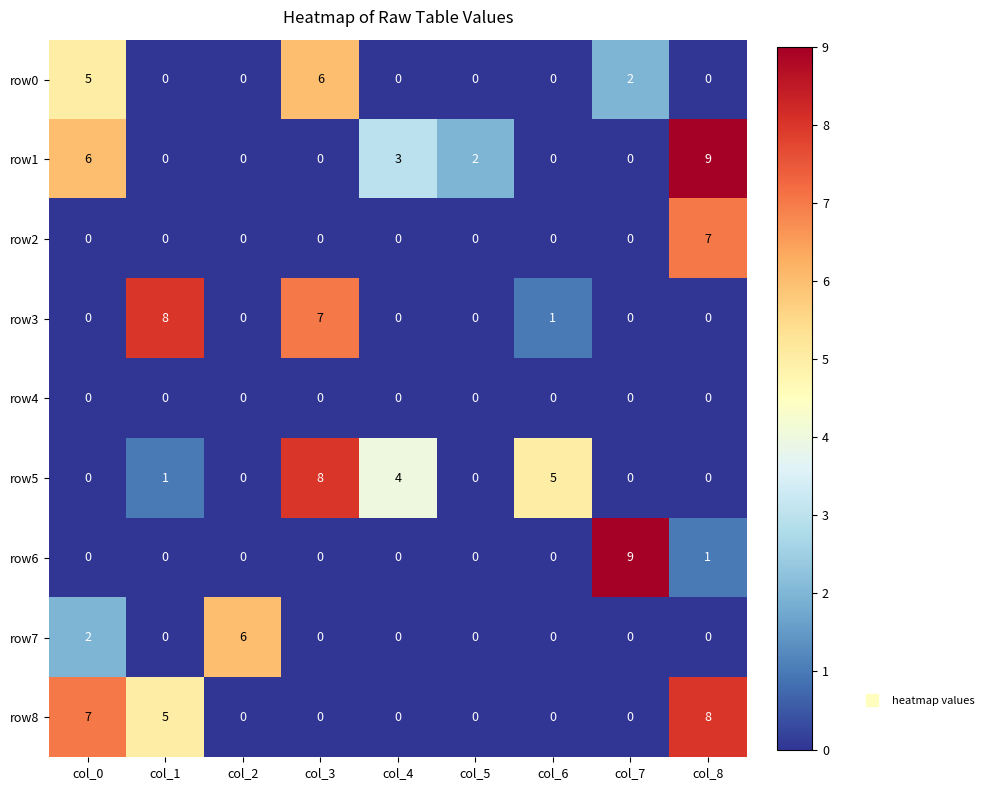

What is the total value across all series at col_5?

2